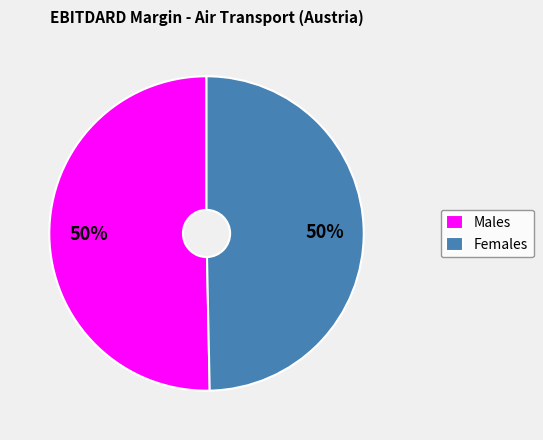

Do Females and Males together represent more than half of the pie?

Yes